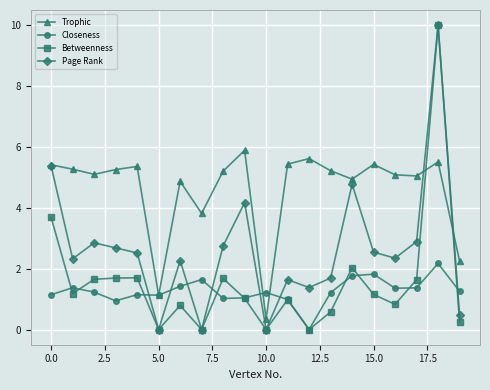

What is the highest value of the Trophic series?

5.9